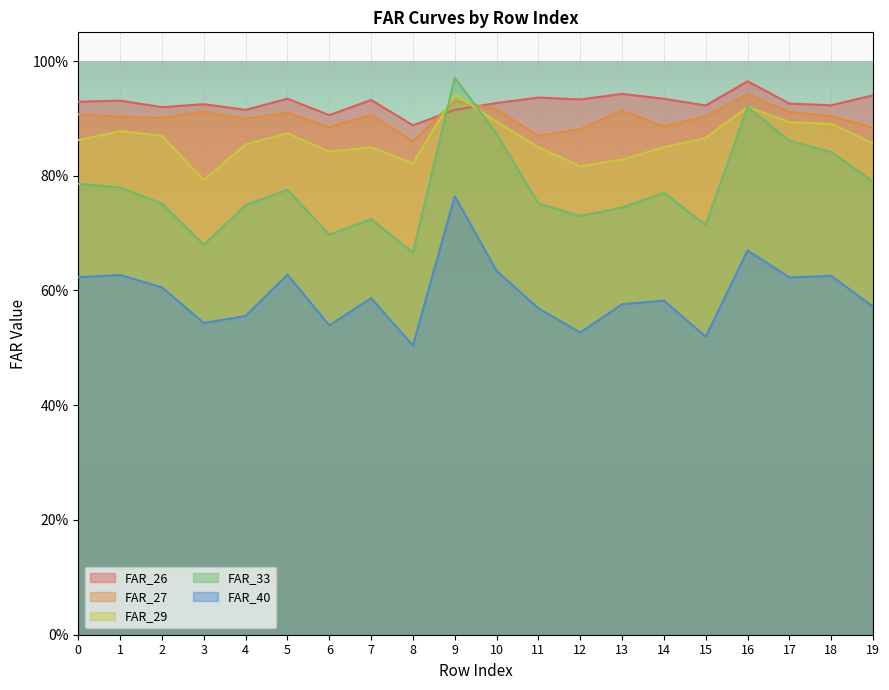

Where is the first local maximum for FAR_27?

3